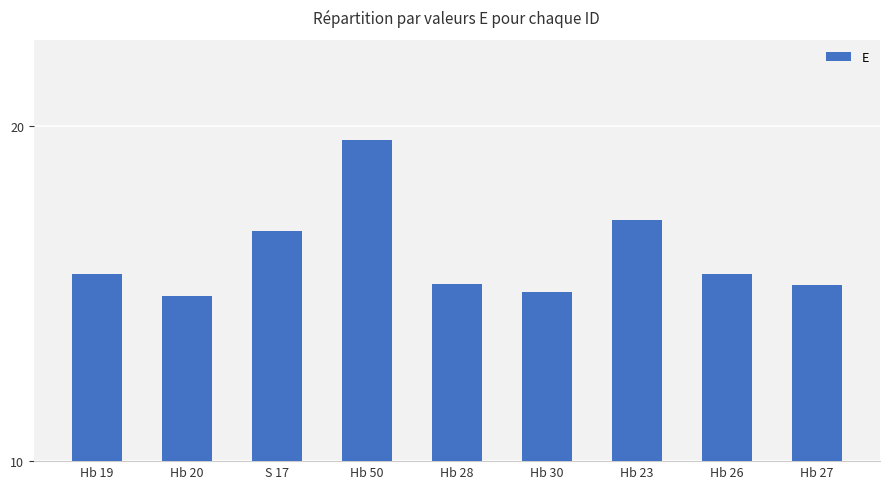

True or false: the data shows 23.7 at Hb 23.

False